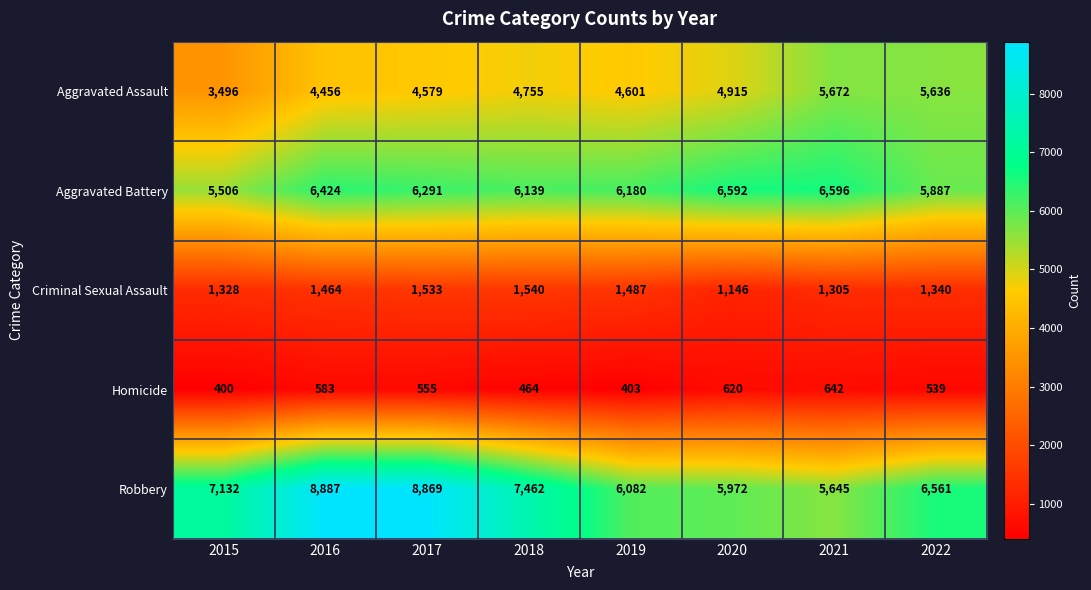

True or false: Aggravated Assault has a value of 4755 at 2018.

True